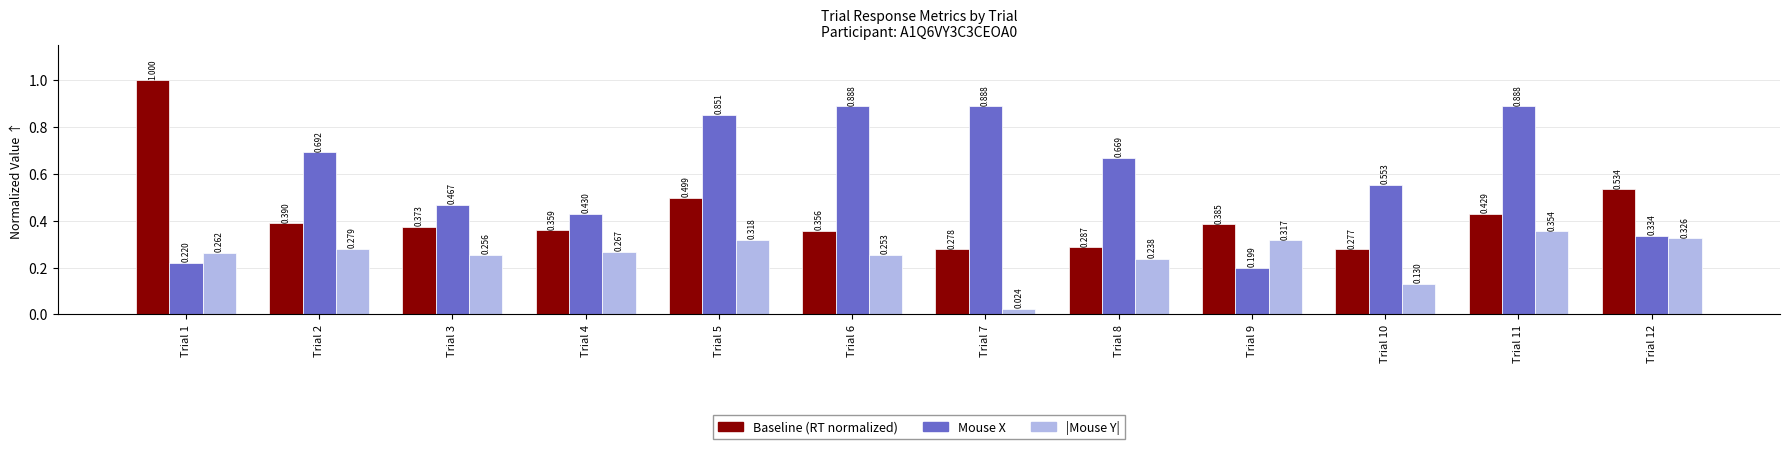

Is it true that trial_response_rt equals 0.4 at Trial 2?

True